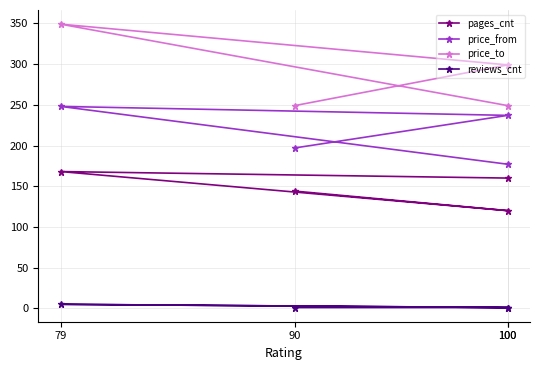

True or false: price_from has more than 2 interior local peaks.

False